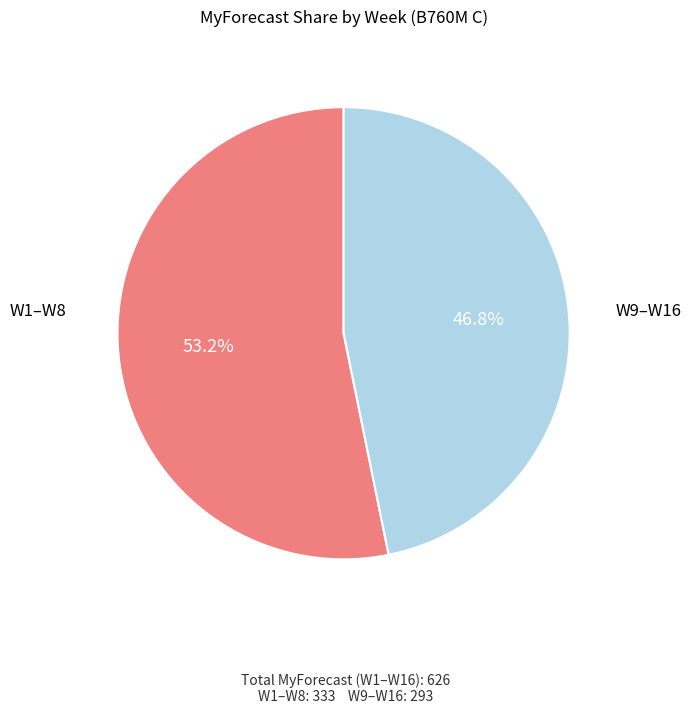

What is the total percentage of W1–W8 and W9–W16?

100.0%